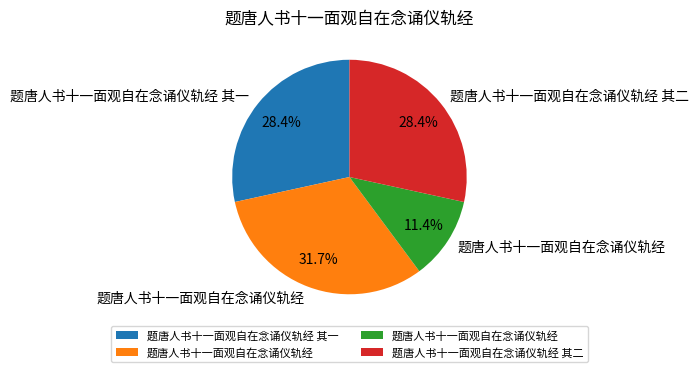

Does any single category account for the majority?

No